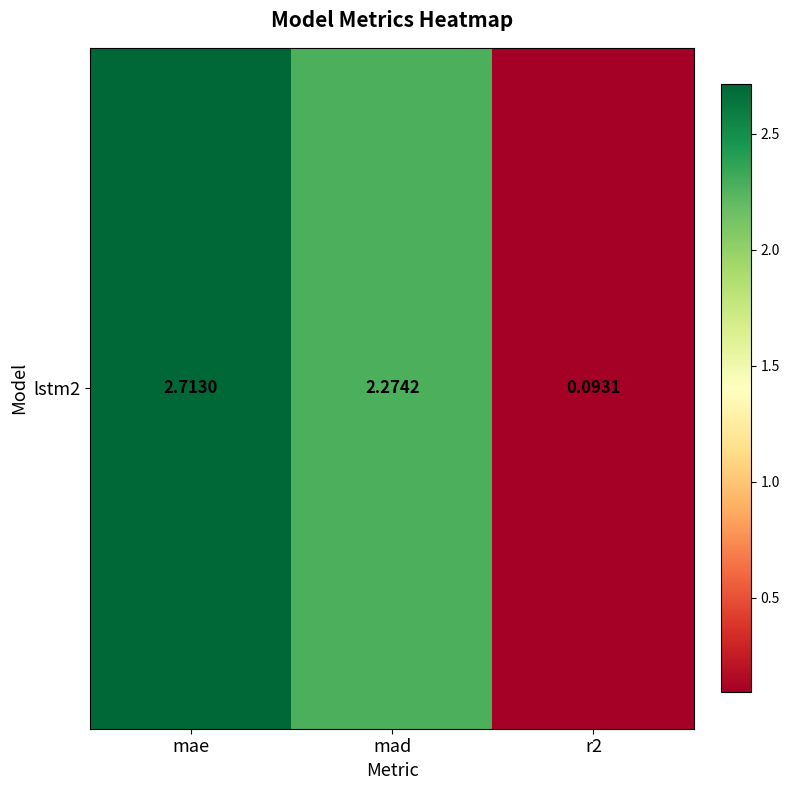

The value at r2 is 0.1. True or false?

True